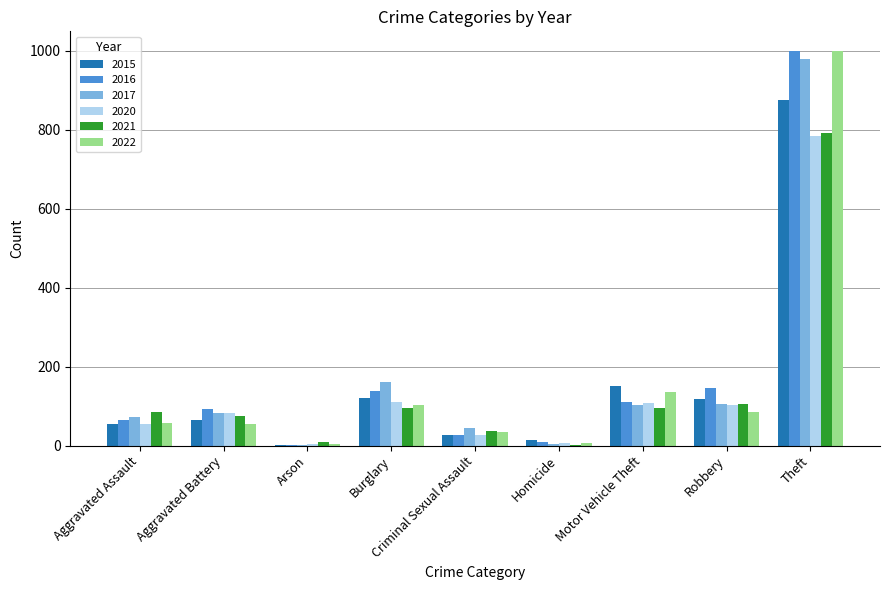

True or false: 2022 has a value of 34 at Criminal Sexual Assault.

True